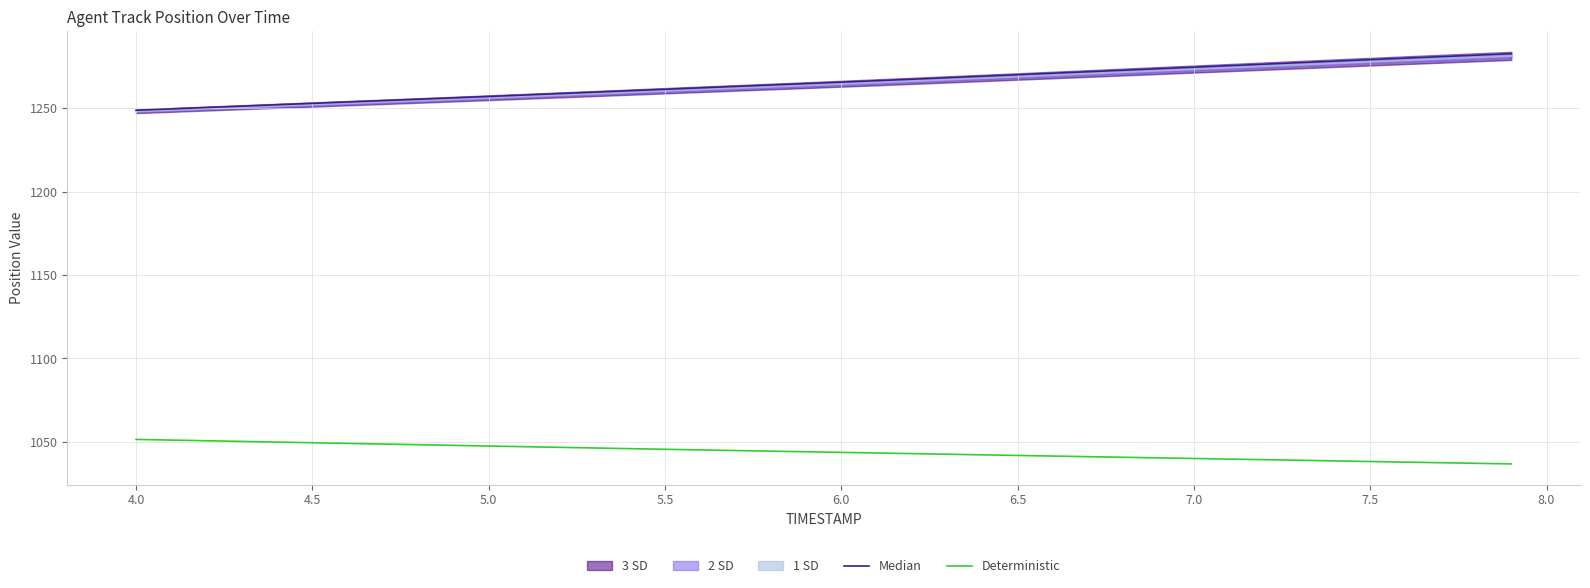

What is the lowest value of the Deterministic series?

1036.7